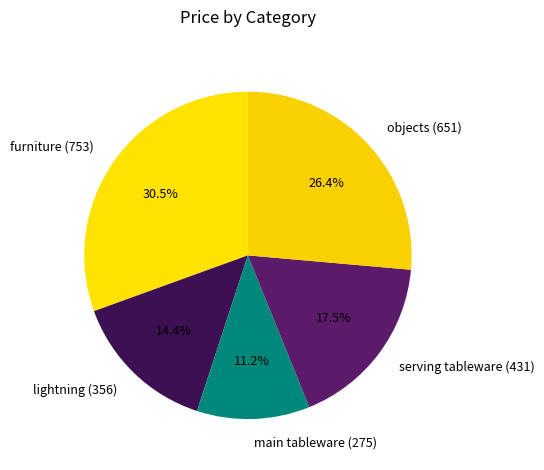

The objects slice represents 19% of the pie. True or false?

False